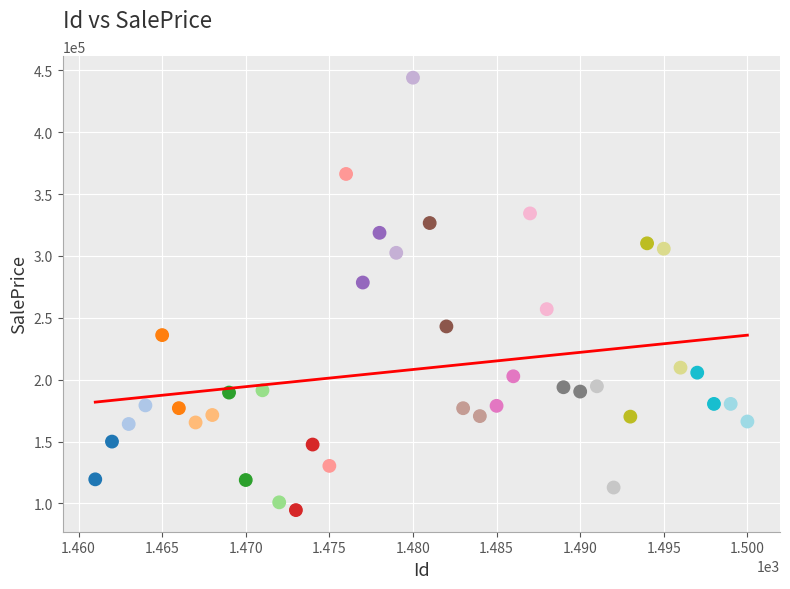

What is the range of X values (max minus min)?

39.0